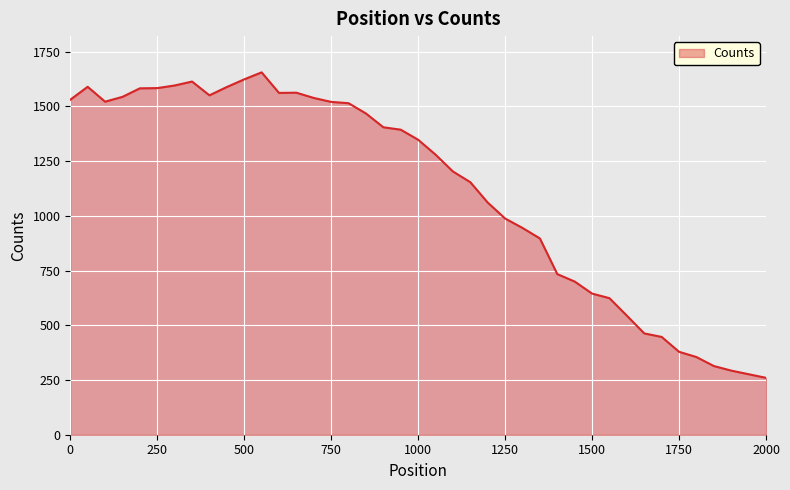

What is the greatest value displayed?

1656